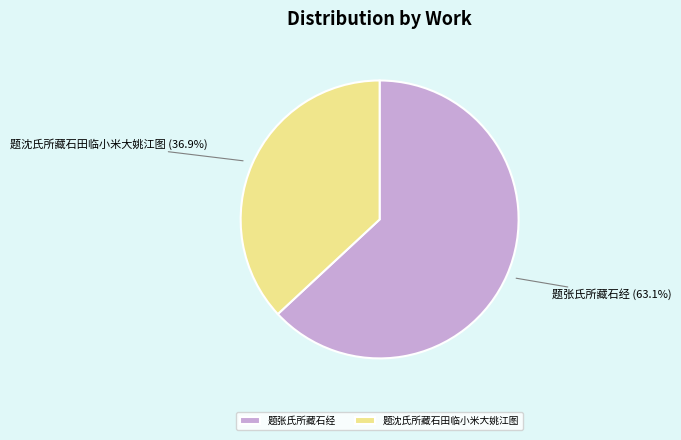

What portion of the pie excludes 题张氏所藏石经?

36.9%